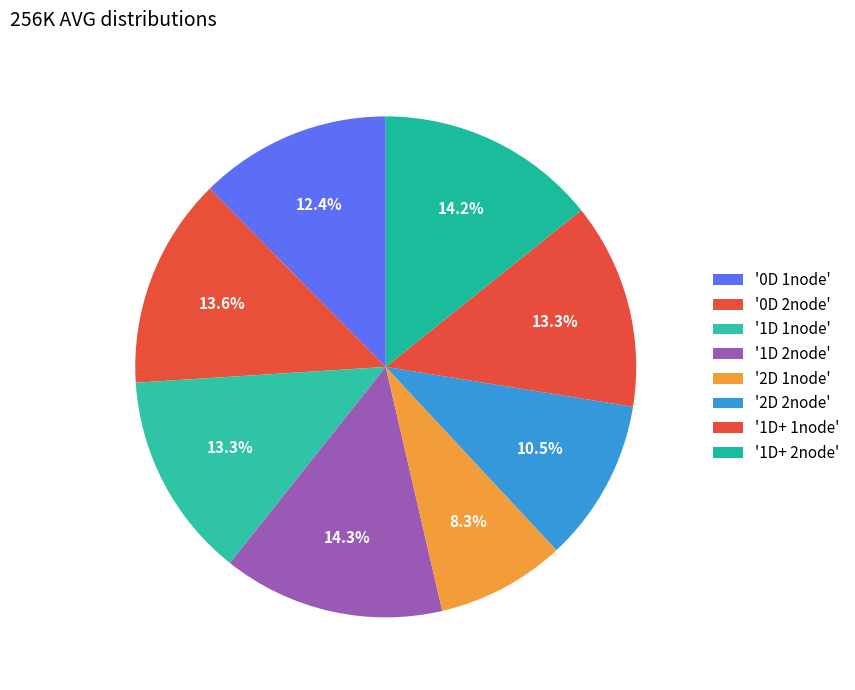

How many slices are in this pie chart?

8